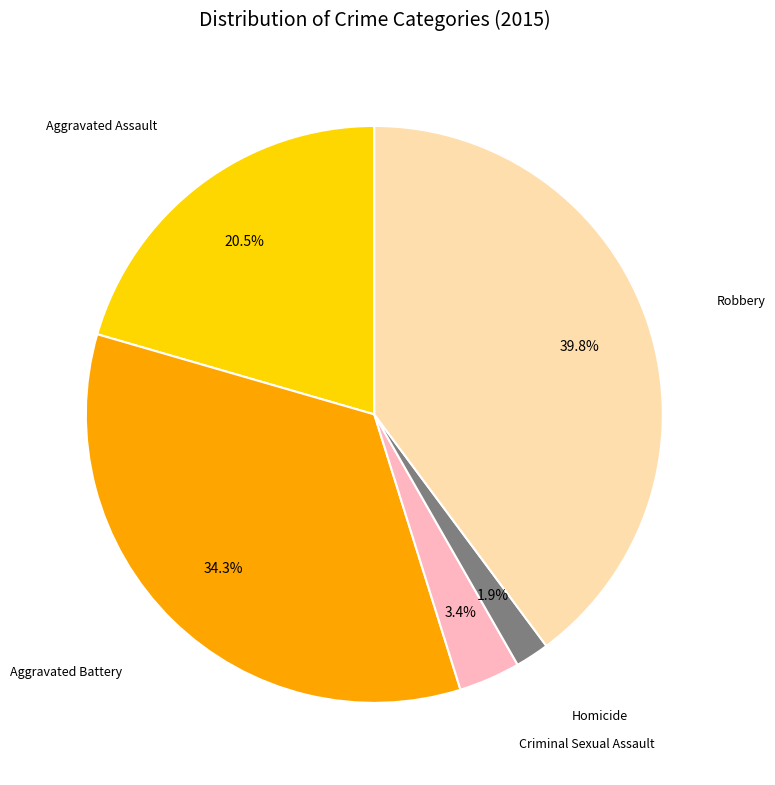

Which category has the biggest portion of the pie?

Robbery